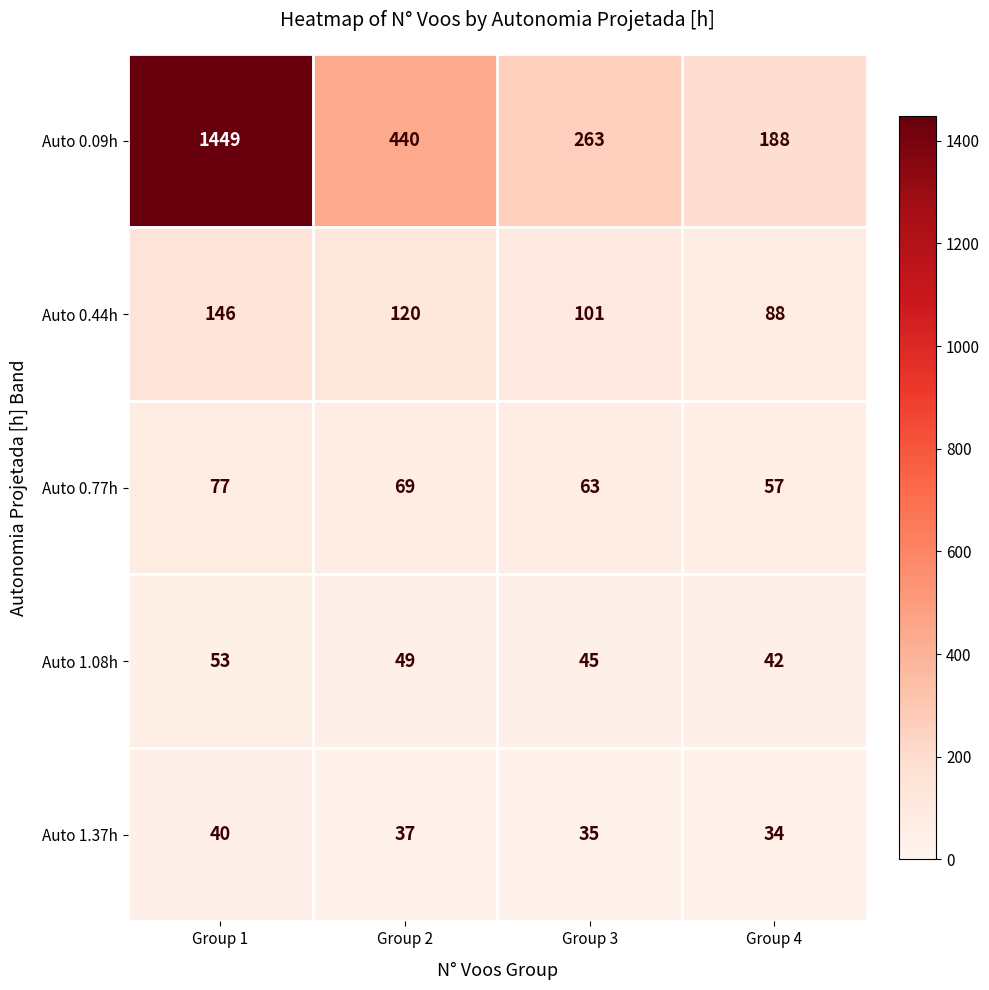

At which category is the sum across all series the highest?

Group 1